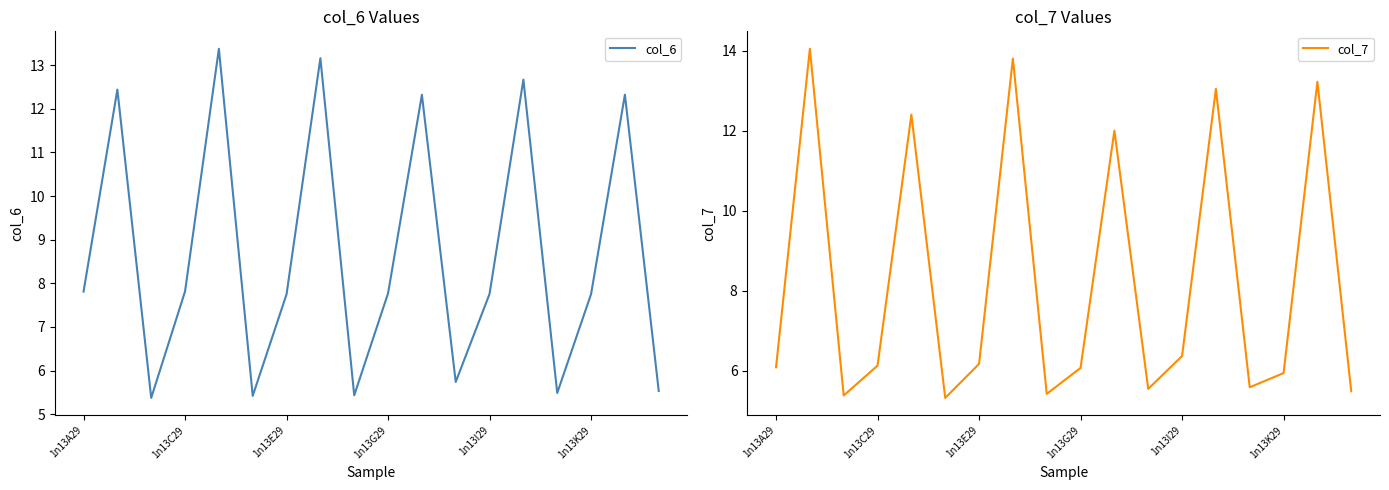

What is the difference between the maximum and second lowest values in the col_6 series?

8.0